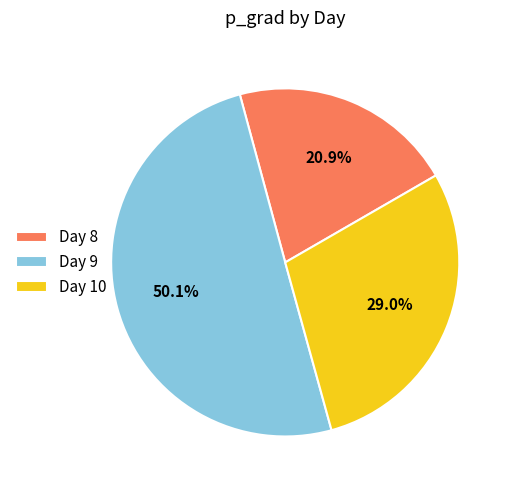

Is Day 10 the majority of the pie?

No